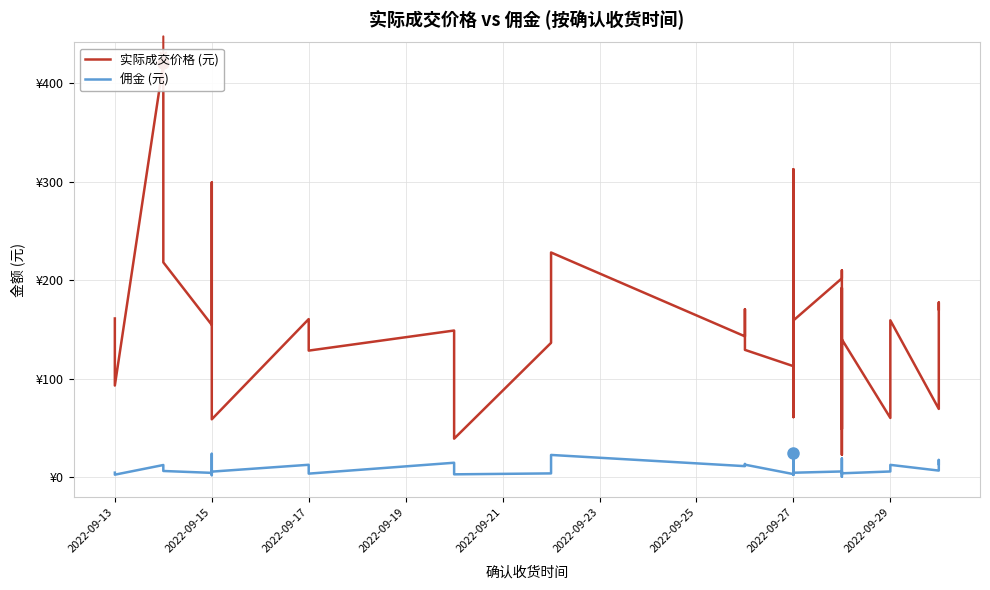

True or false: 实际成交价格 (元) and 佣金 (元) intersect in this chart.

False